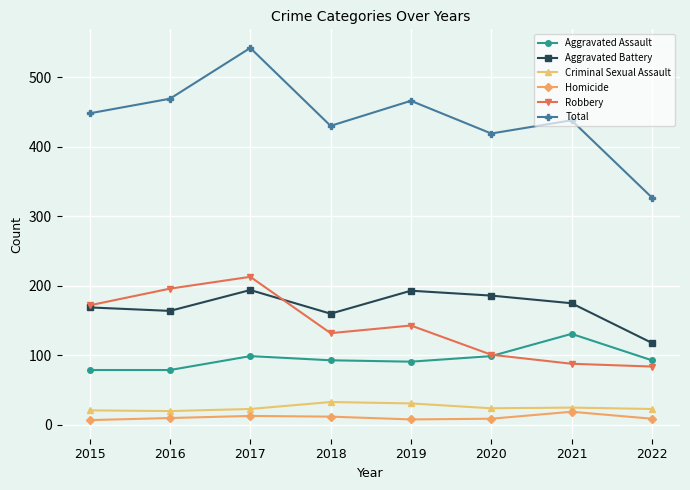

At how many categories does at least one series exceed 42?

8